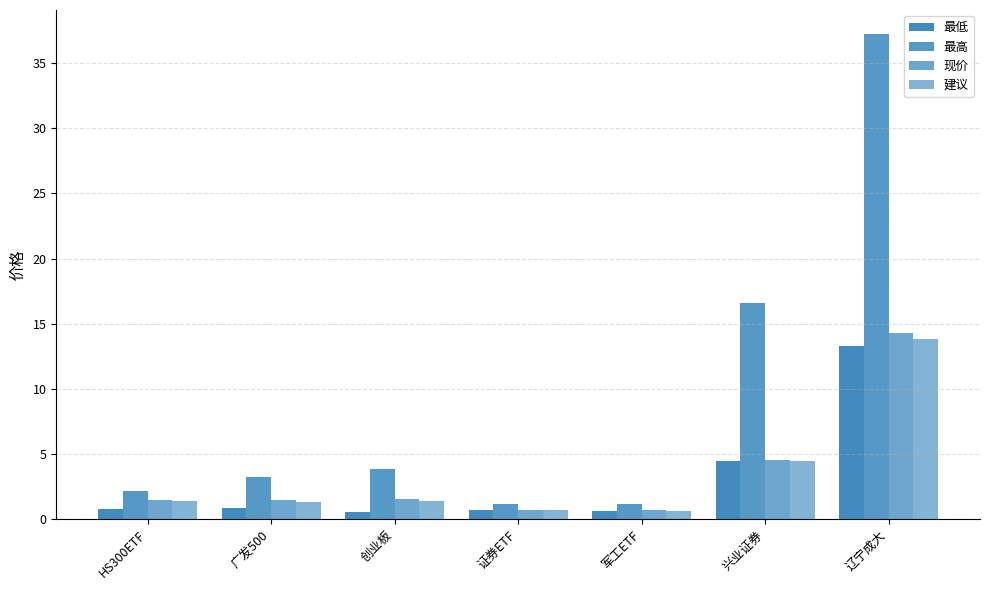

Count the number of categories in the chart.

7